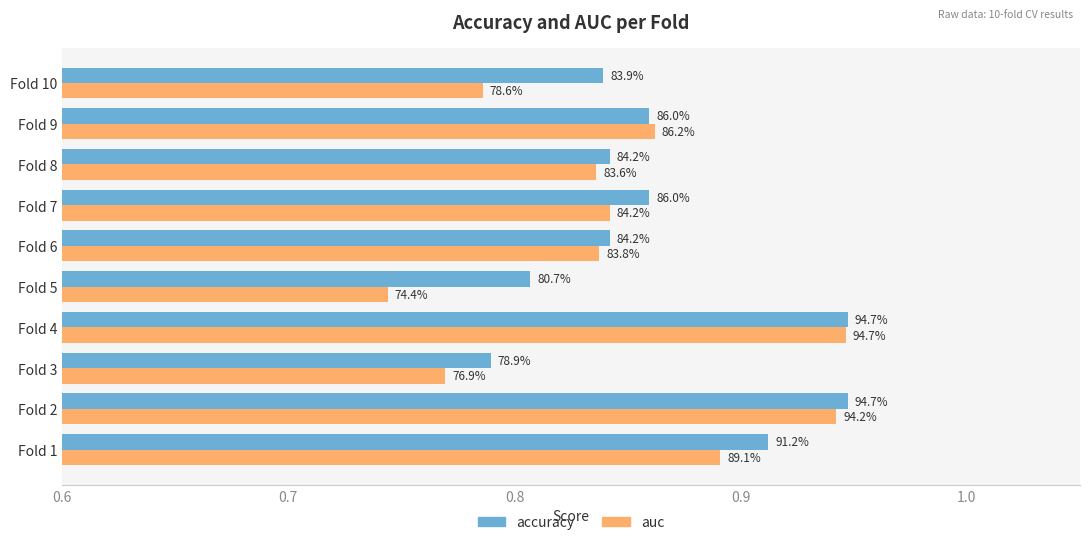

What are all the series names shown in the legend?

accuracy, auc